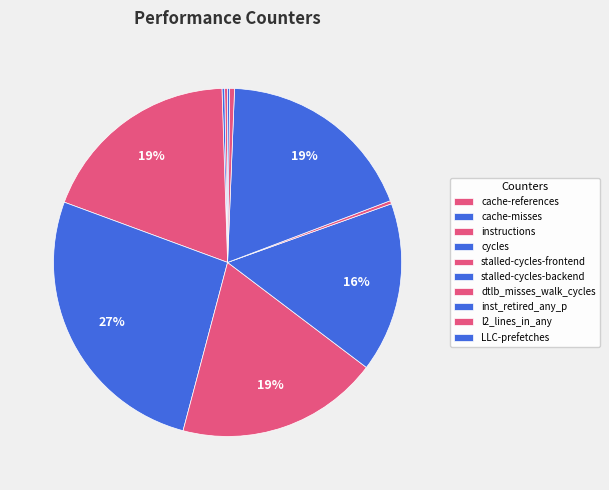

Which slice is the largest?

cycles